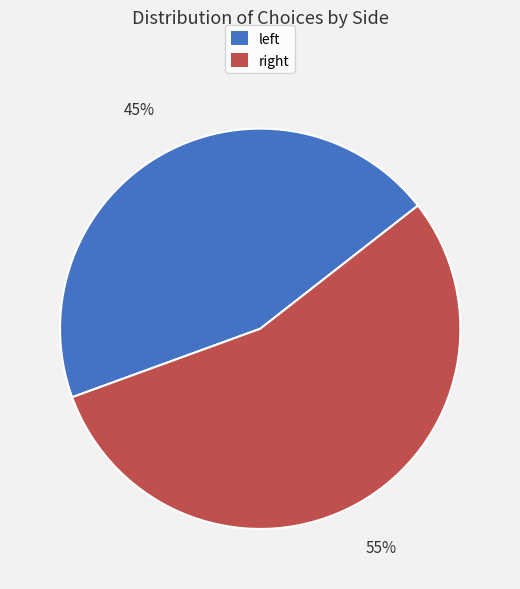

Which slice is the largest?

right